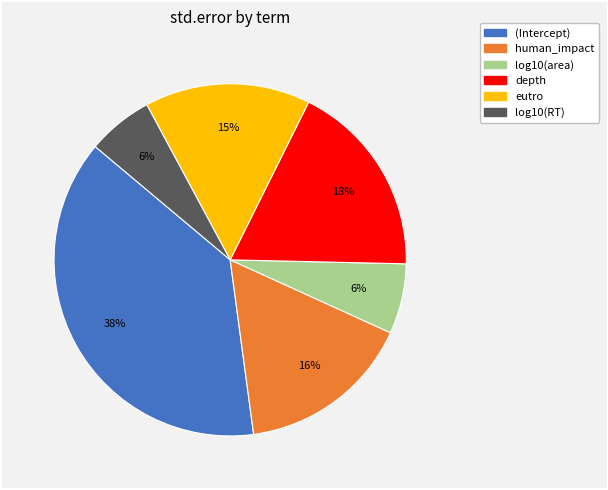

Between eutro and human_impact, which is larger?

human_impact